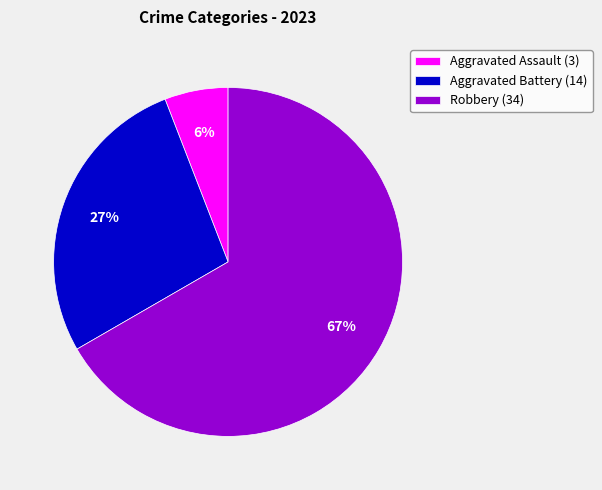

Between Aggravated Assault (3) and Aggravated Battery (14), which is larger?

Aggravated Battery (14)